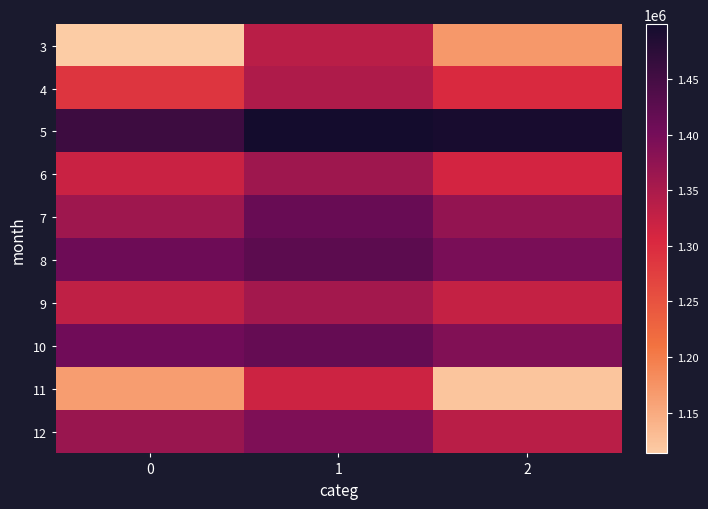

What is the maximum value shown in the chart?

1499237.0